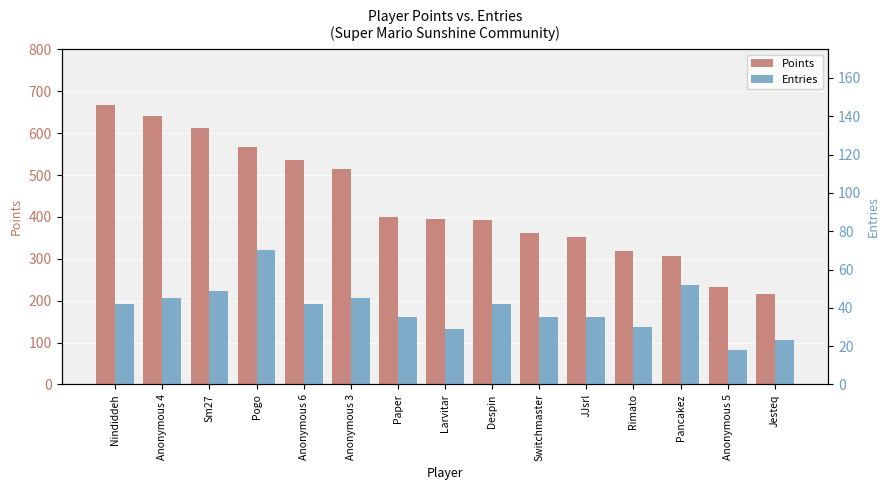

What is the spread (max minus min) of values at Rimato?

289